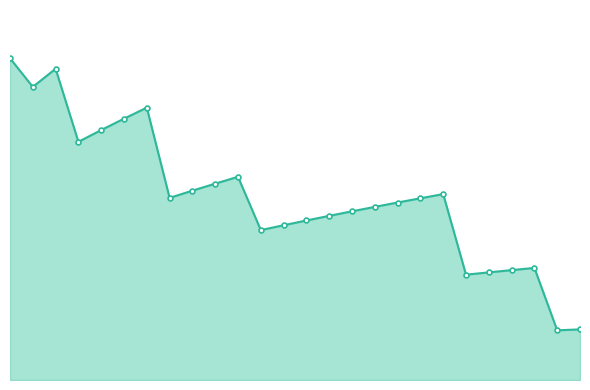

Does the chart have visible grid lines?

No